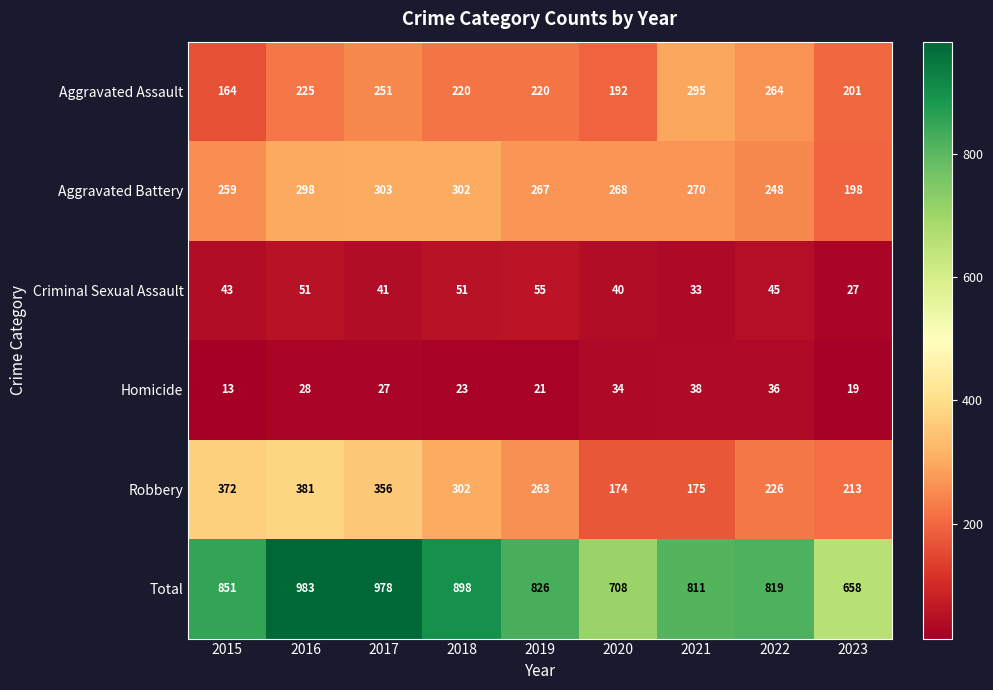

What is the greatest value displayed?

983